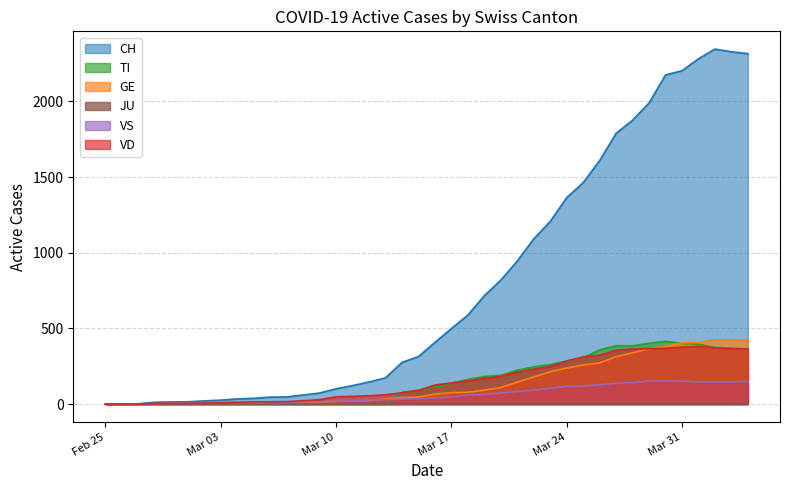

What is the average value of the CH series?

788